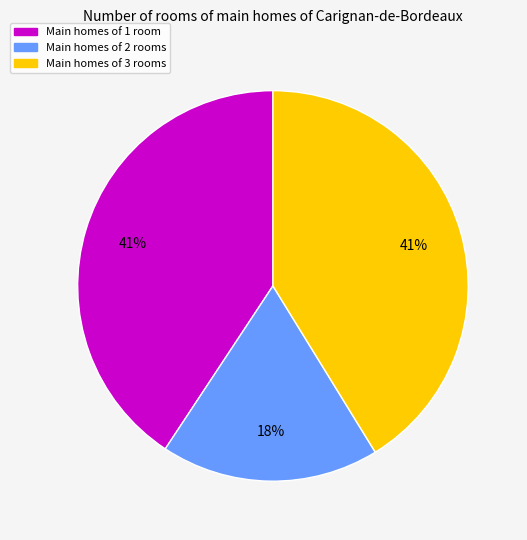

To the nearest percent, what is the difference between the largest and smallest slice percentages?

23%